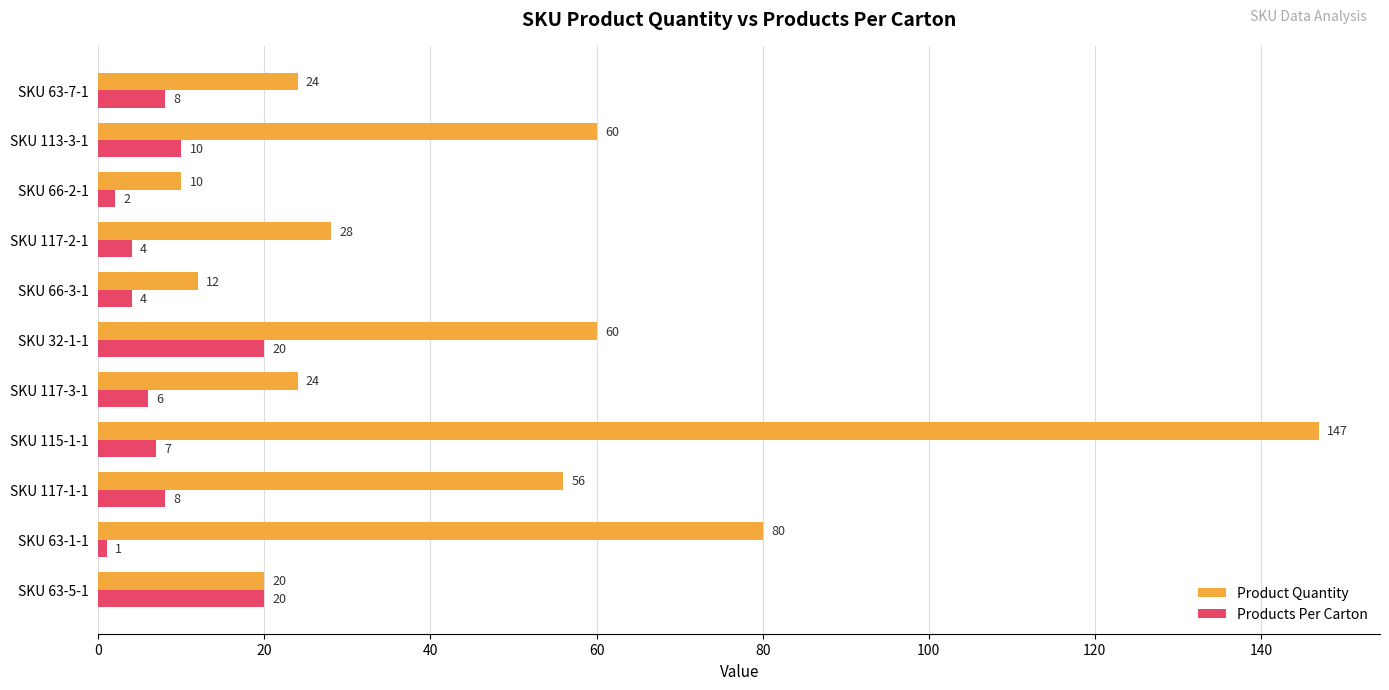

What is the difference between the maximum and minimum values in the Products Per Carton series?

19